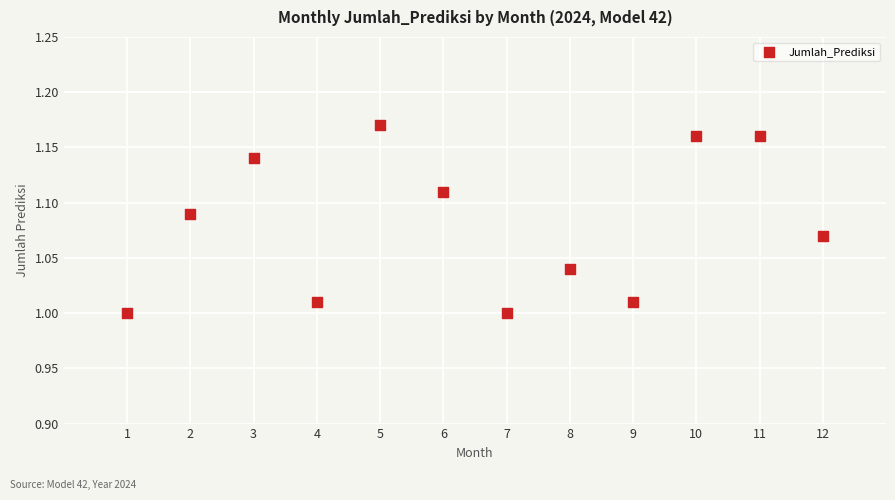

What is the average X value?

6.5